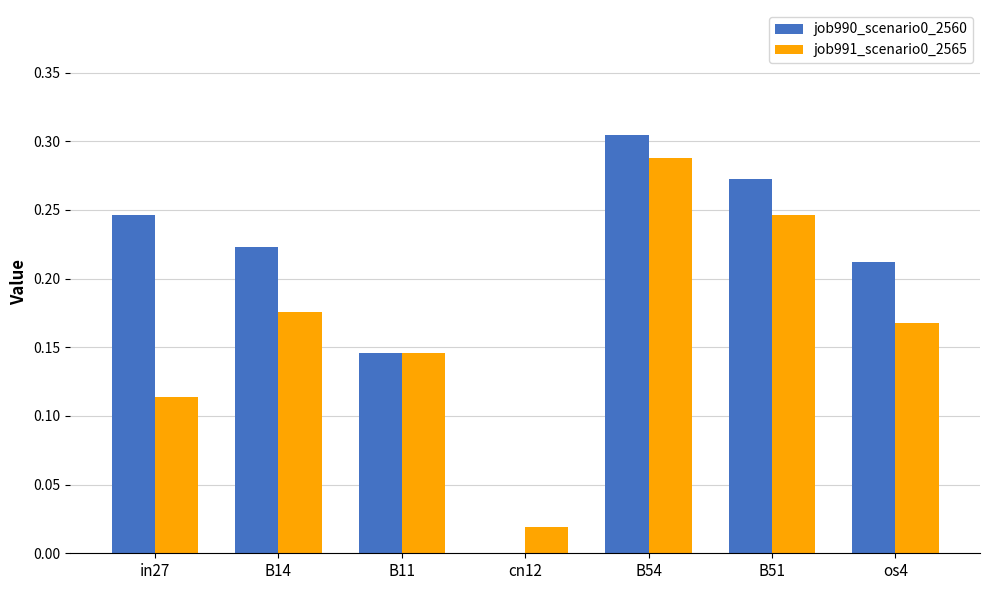

Is it true that job990_scenario0_2560 equals 0.1 at B51?

False